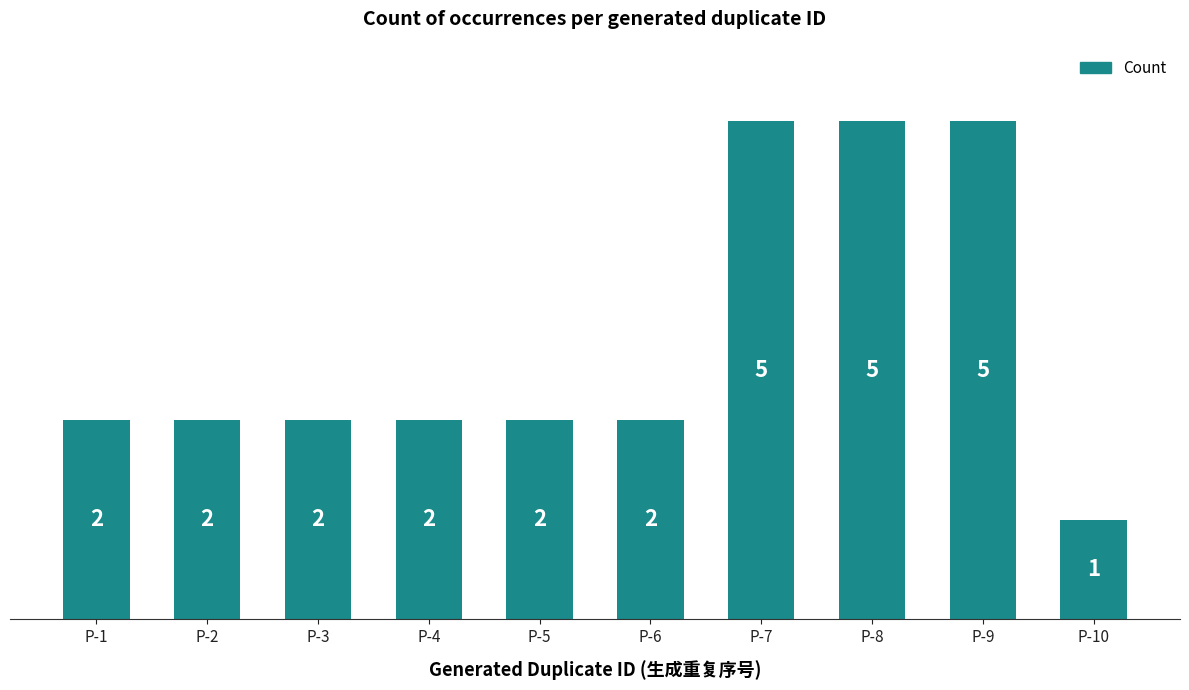

How many data points are less than 2?

1